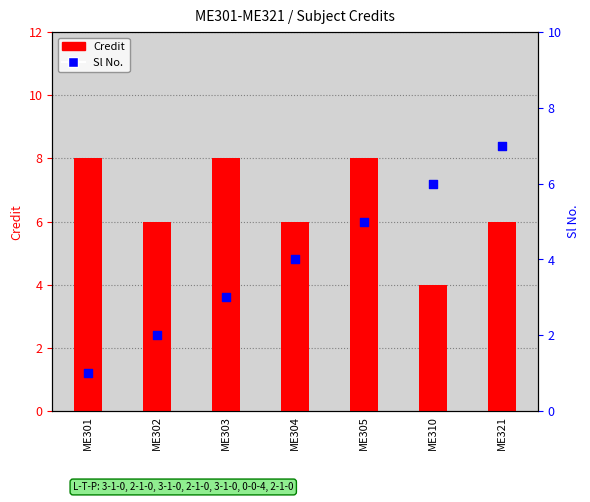

What are all the series names shown in the legend?

Credit, Sl No.